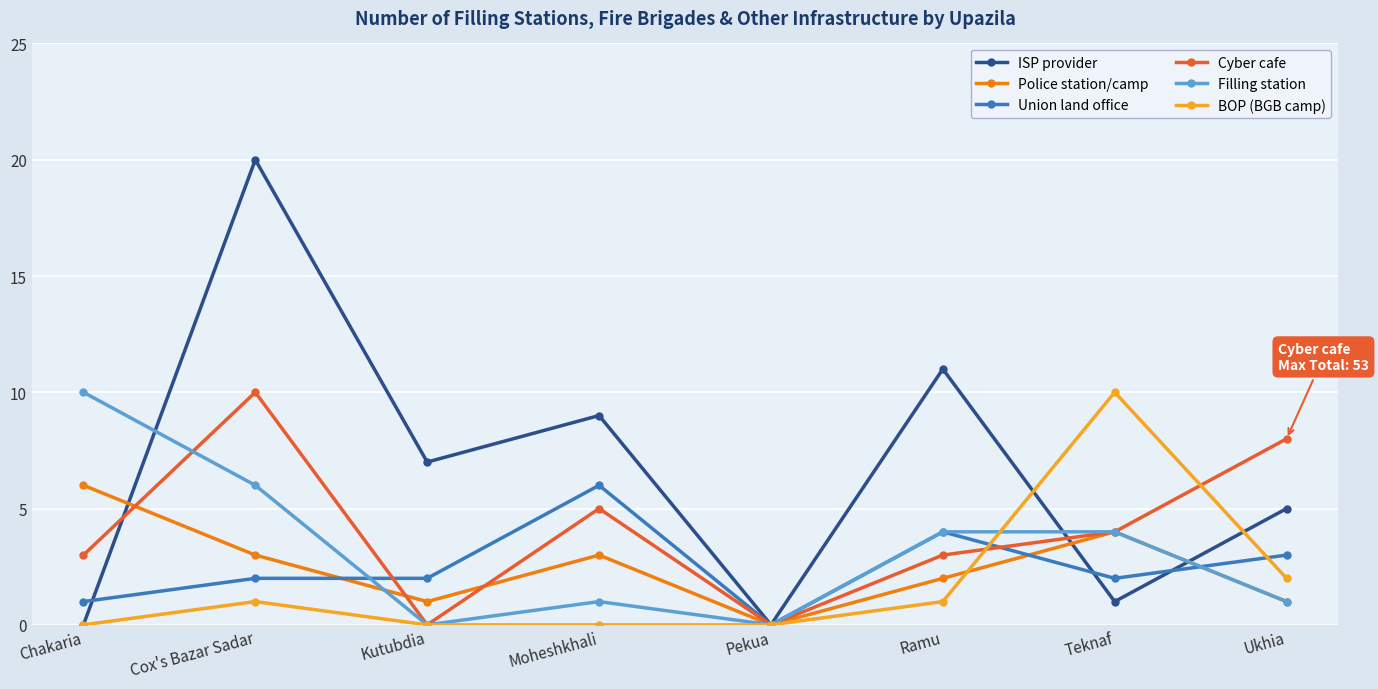

How many lines are shown in the chart?

6